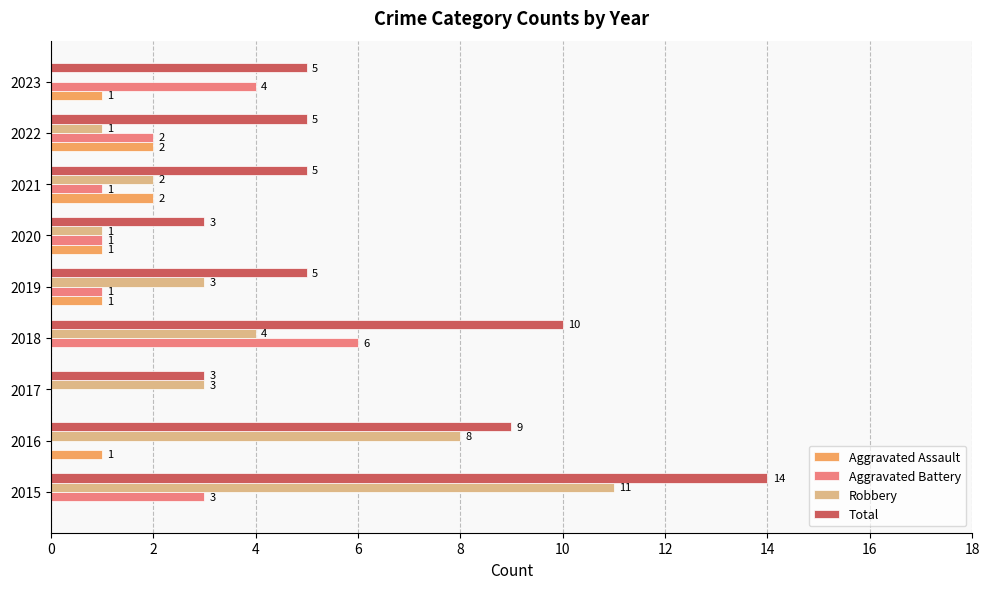

Which label corresponds to the largest value in the chart?

2015